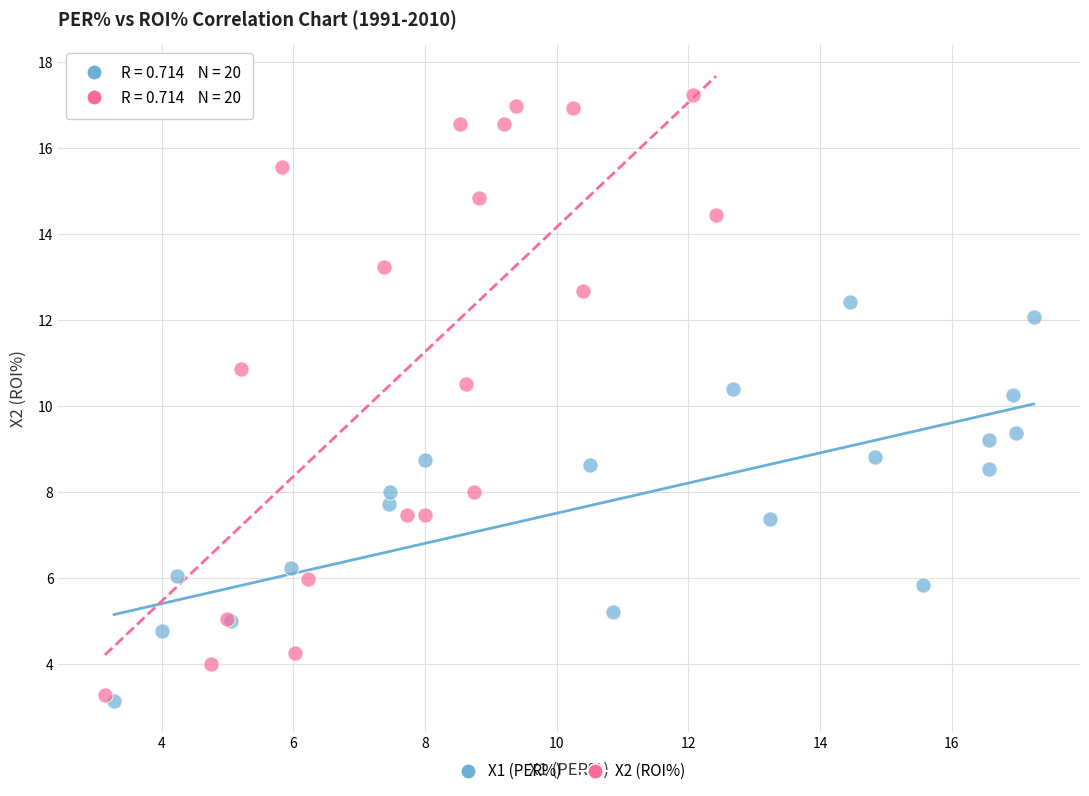

Which series has the widest spread of Y values?

X2 (ROI%)